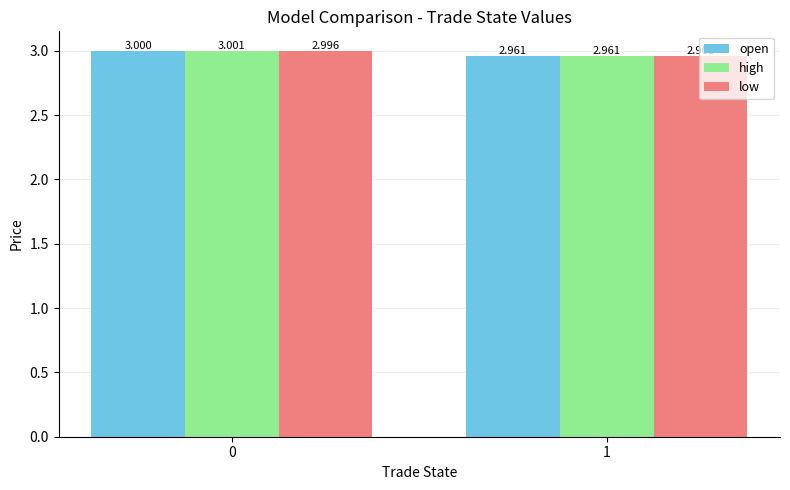

What is the greatest value displayed?

3.0